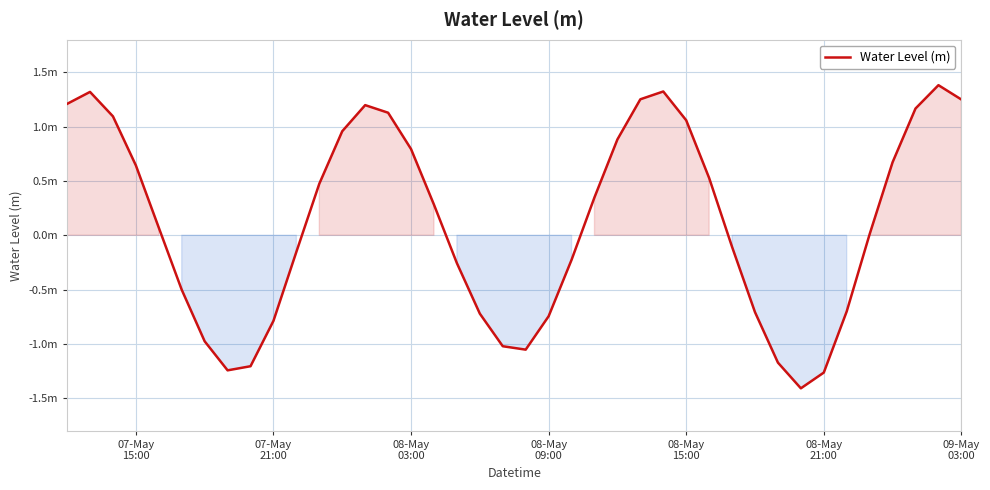

Does the chart have visible grid lines?

Yes